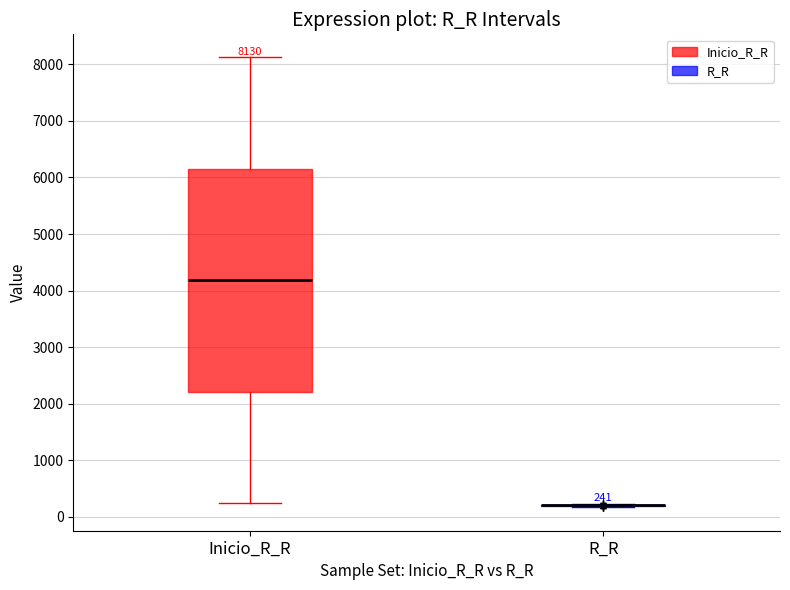

Which box is the tallest, from its lower edge to its upper edge?

Inicio_R_R